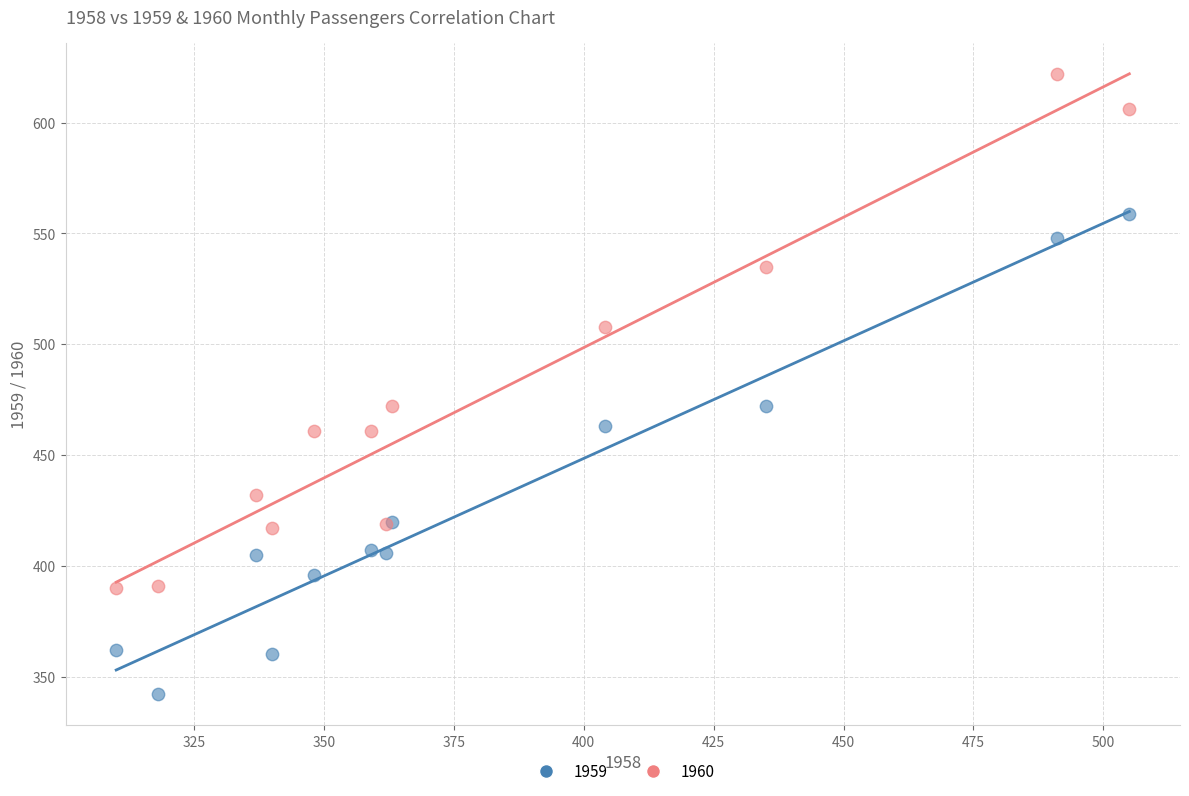

Which series reaches the maximum Y coordinate?

1960